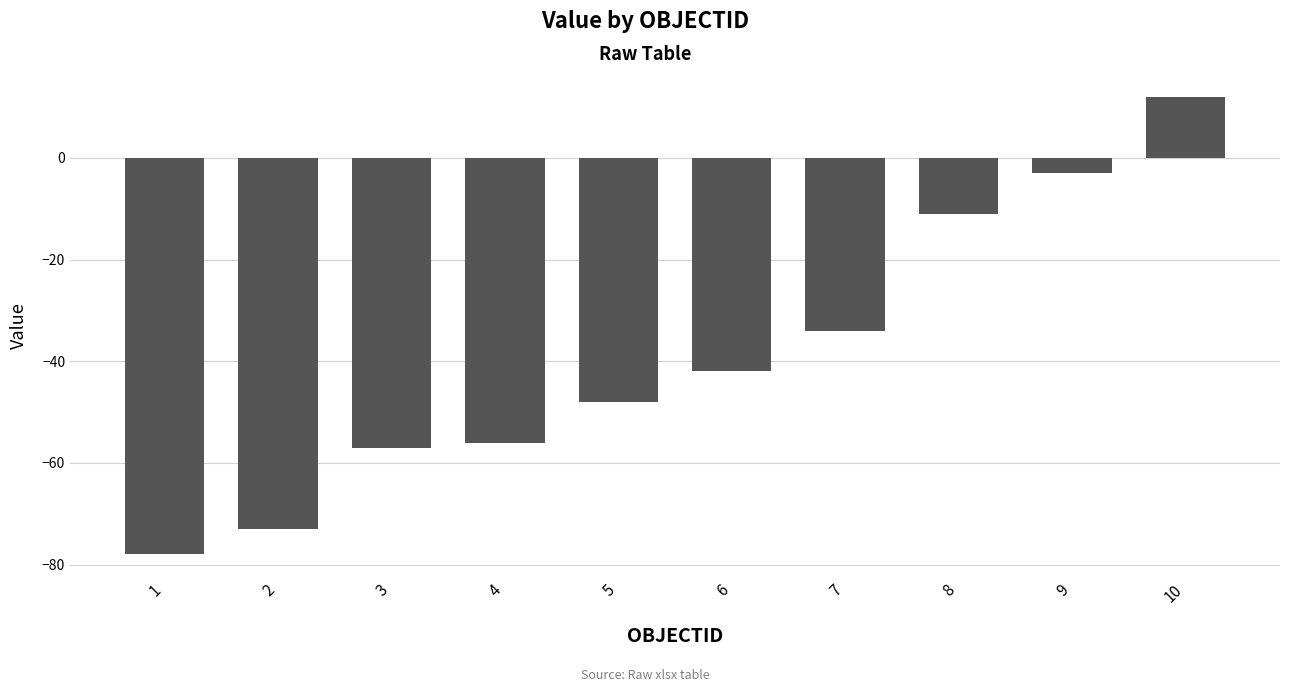

How many categories are shown in the chart?

10